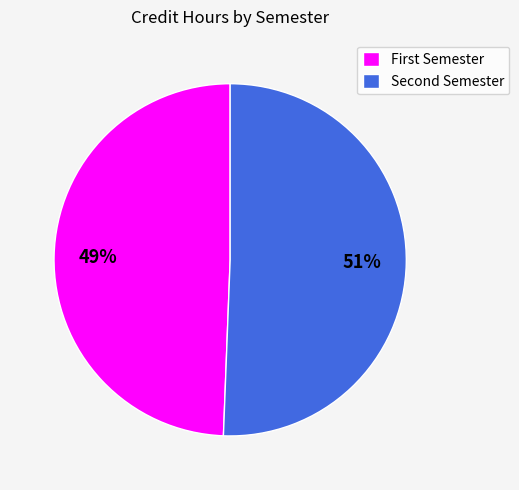

Which slice is the largest?

Second Semester